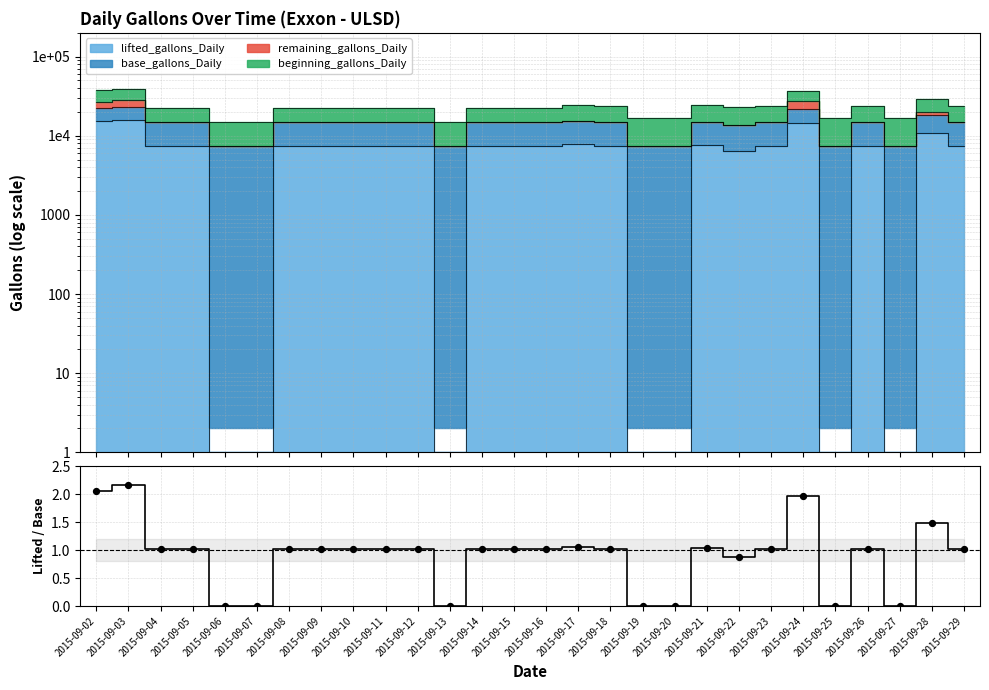

What is the change in value from 2015-09-08 to 2015-09-22?

-0.1